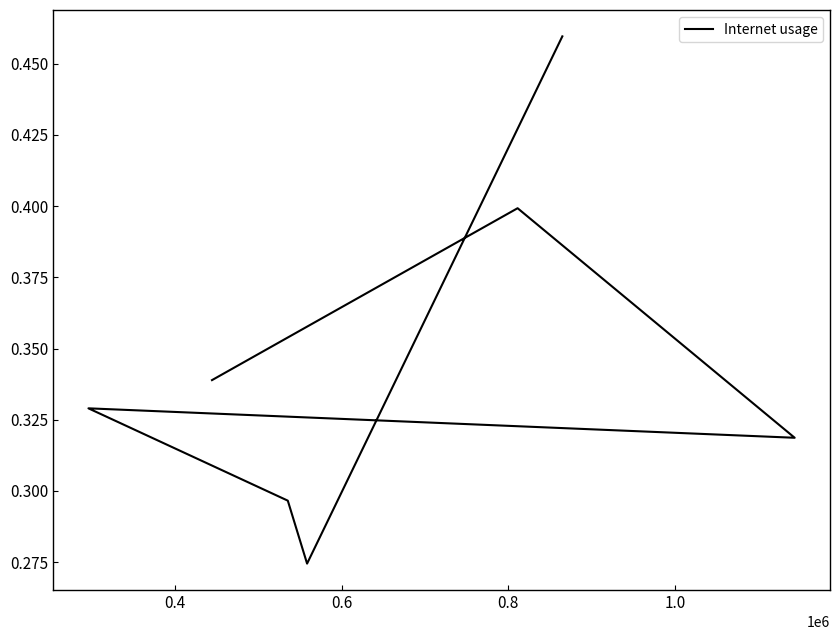

Where is the data nearest to the value 0?

0.4